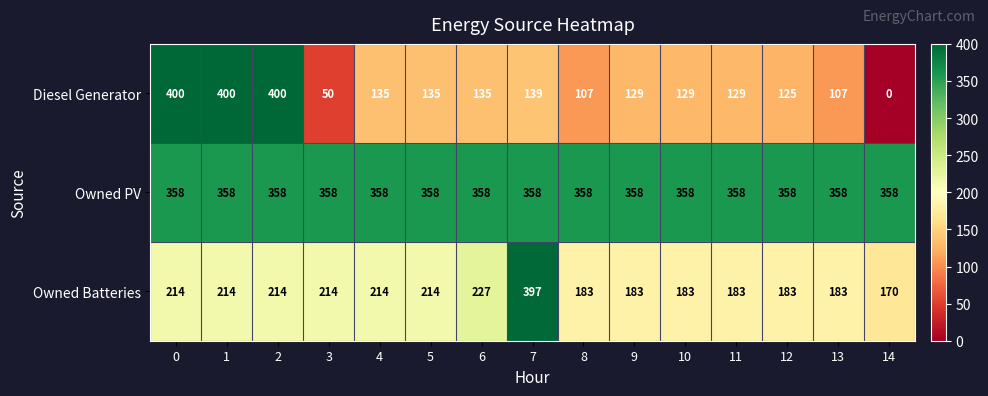

What is the sum of all Owned PV values?

5370